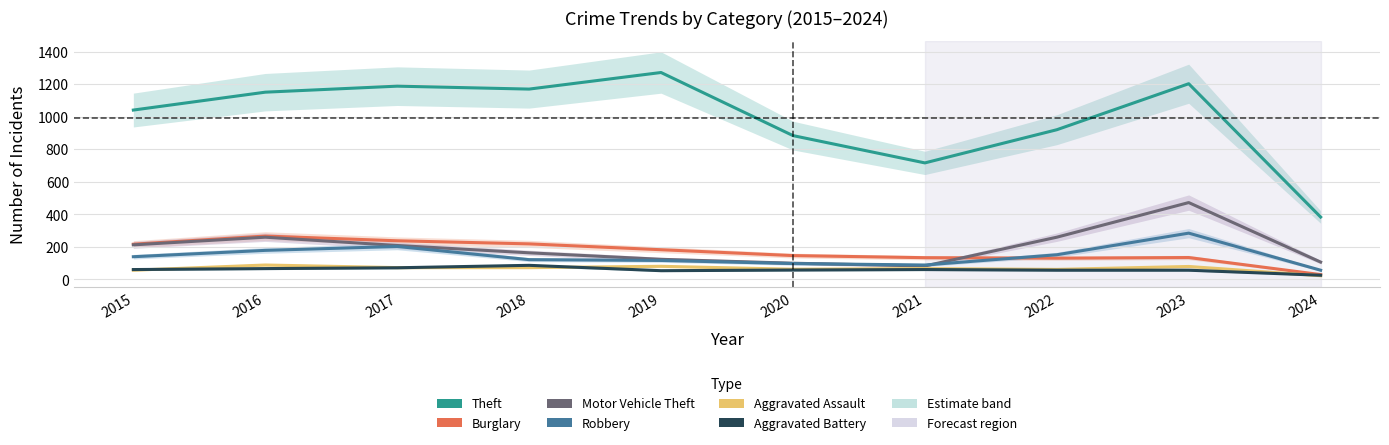

What is the average value of the Aggravated Battery series?

59